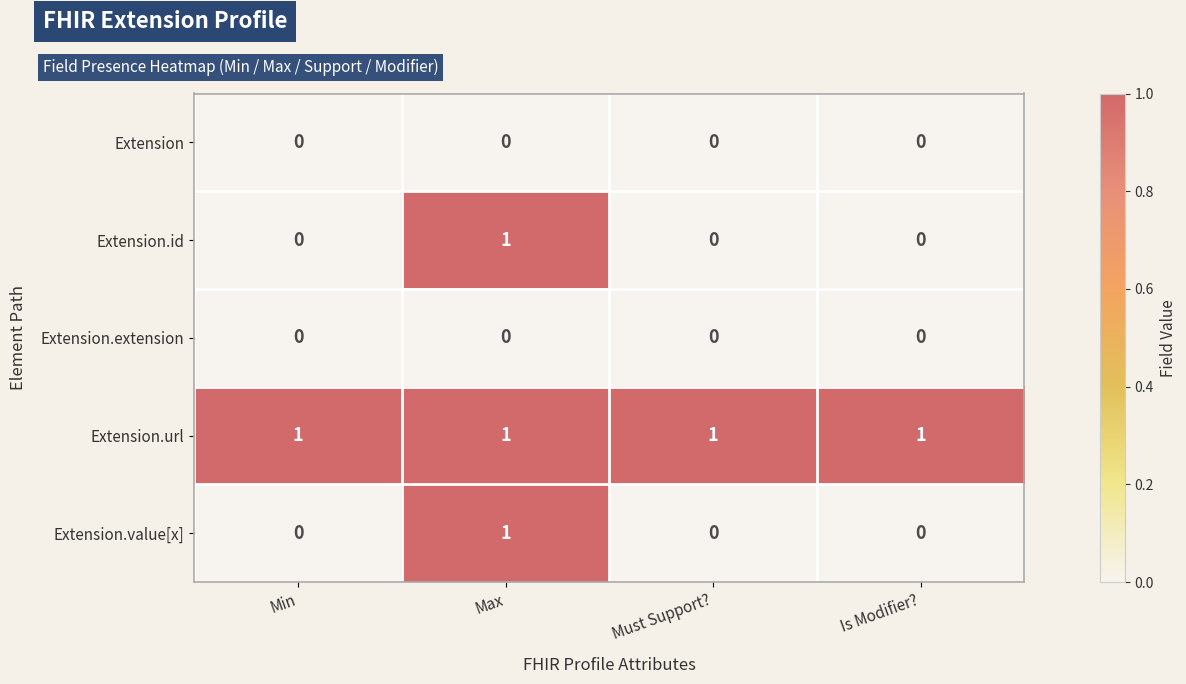

What is the maximum value shown in the chart?

1